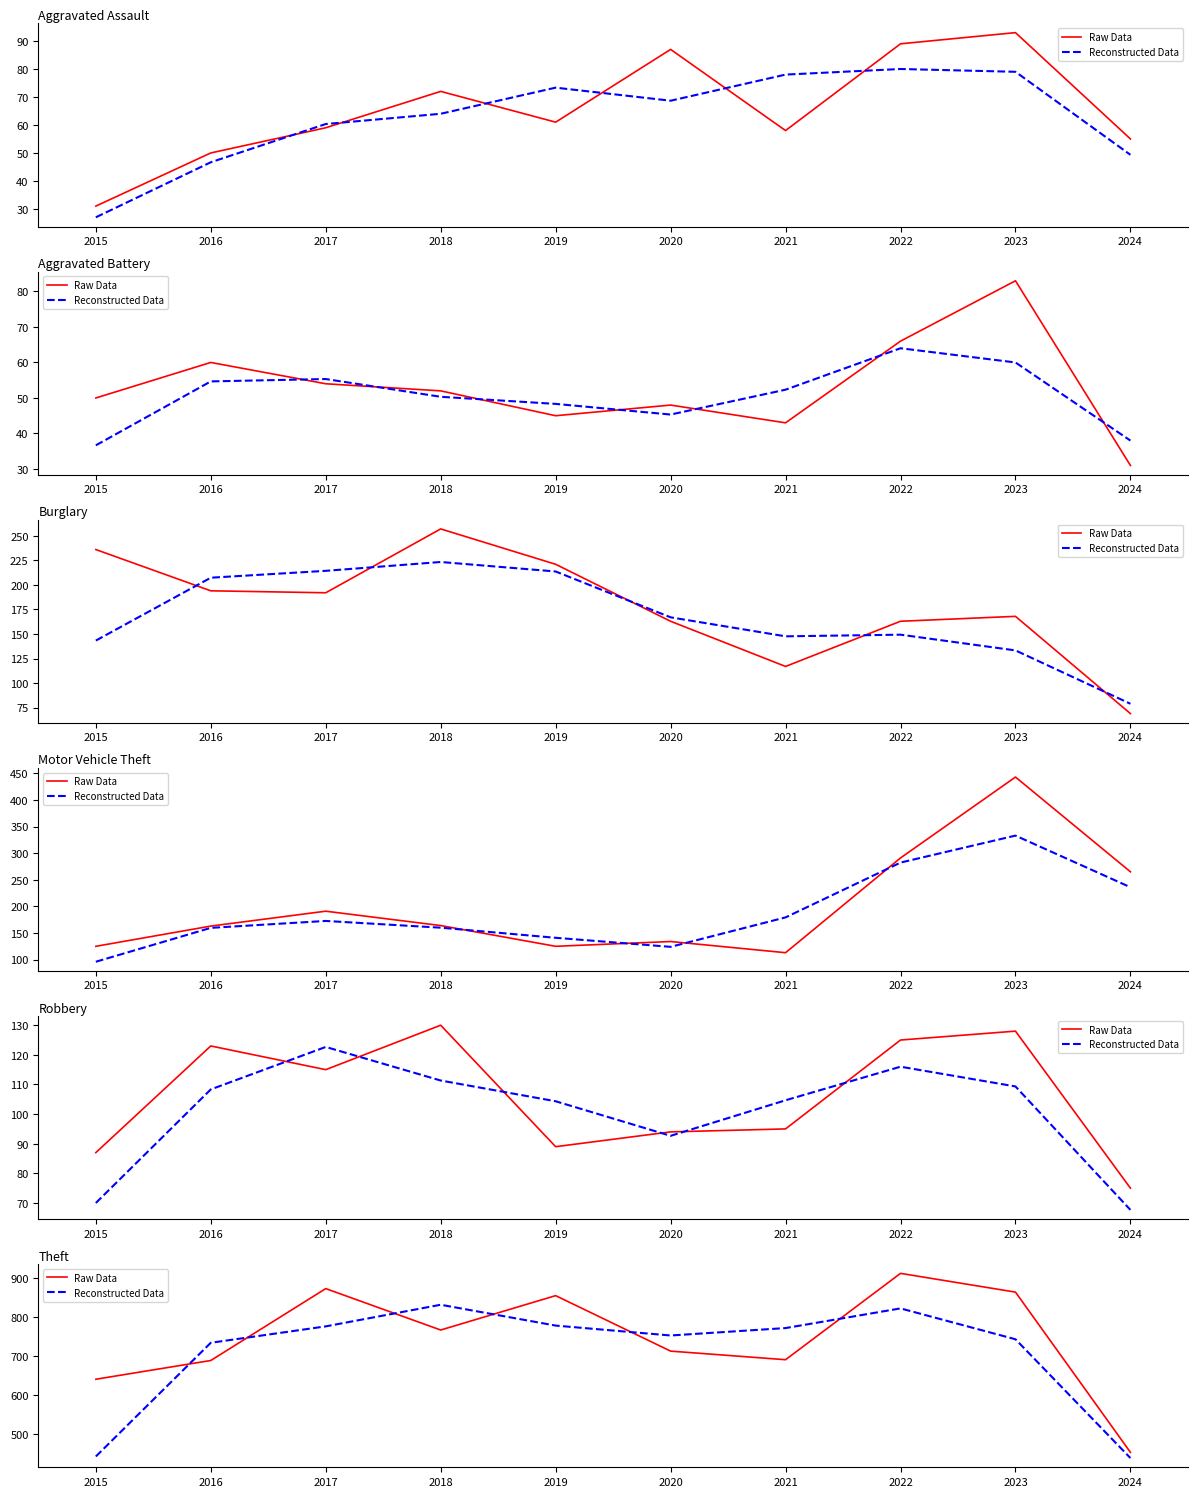

After their last crossing, which series has the higher values: Raw Data or Reconstructed Data?

Raw Data